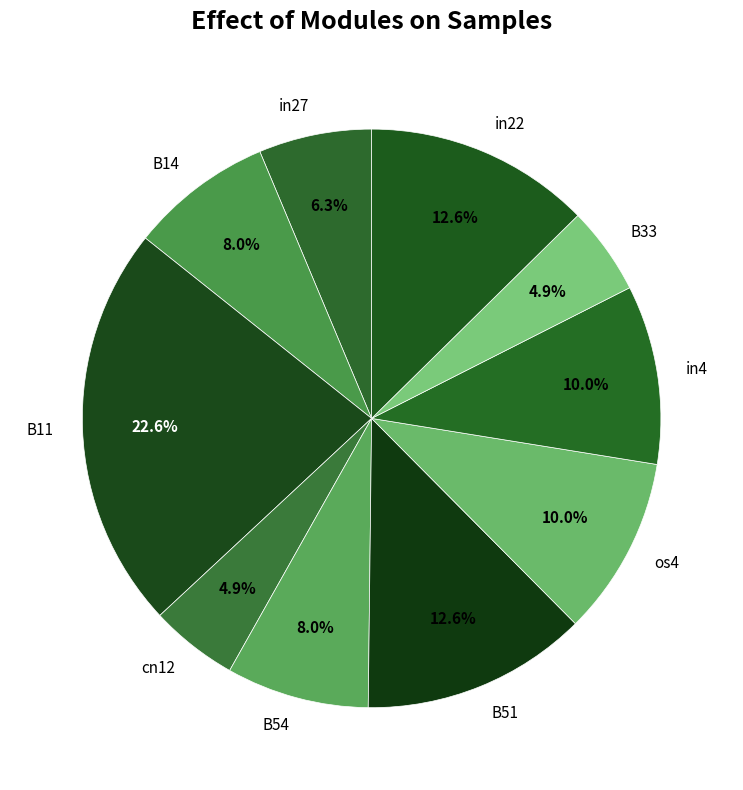

How much of the chart is everything except os4?

90.0%